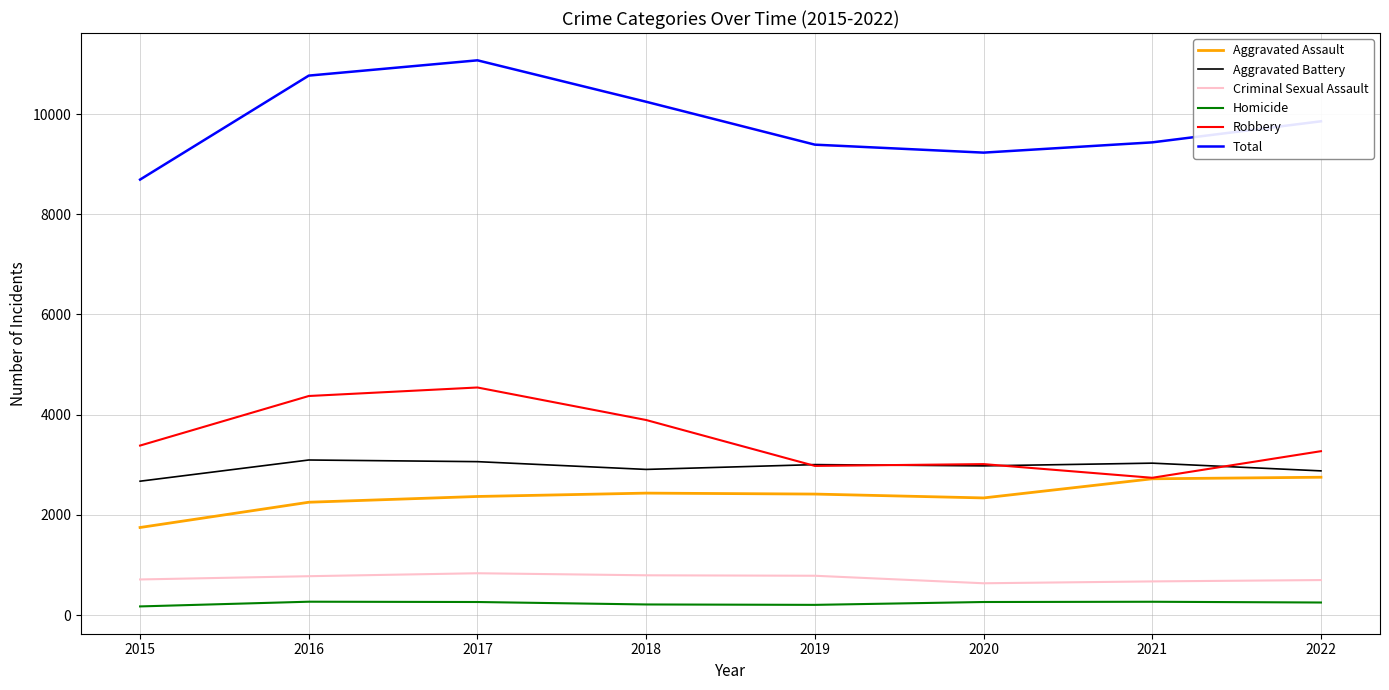

Is this an area chart (filled region under the line)?

No